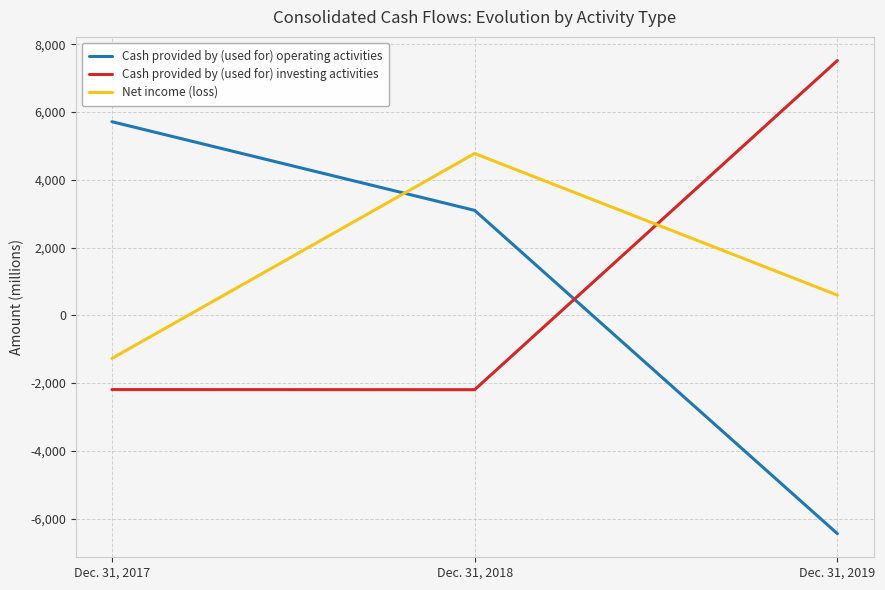

At how many categories does at least one series exceed 1293?

3